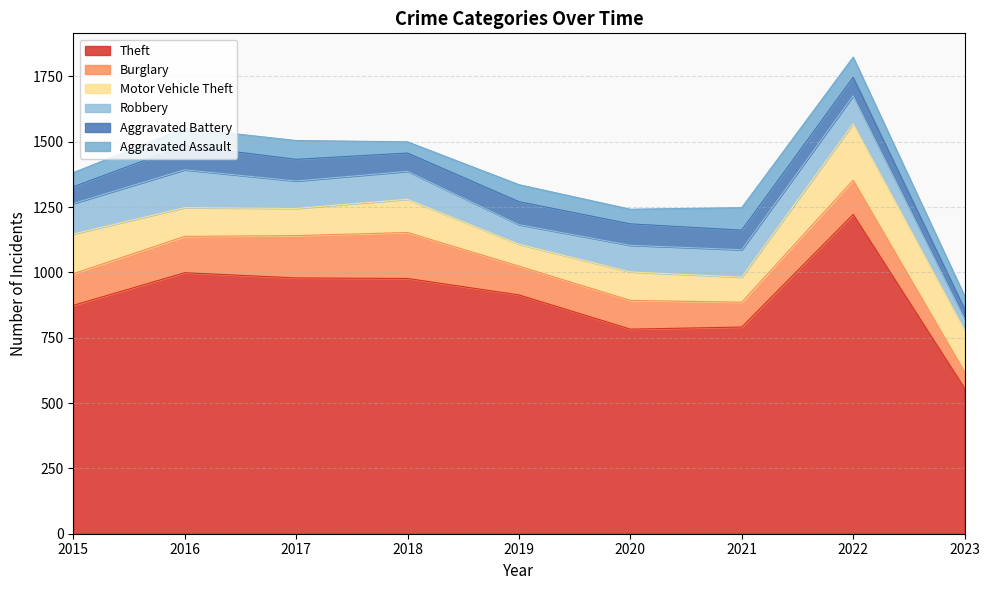

True or false: Theft and Aggravated Assault intersect in this chart.

False